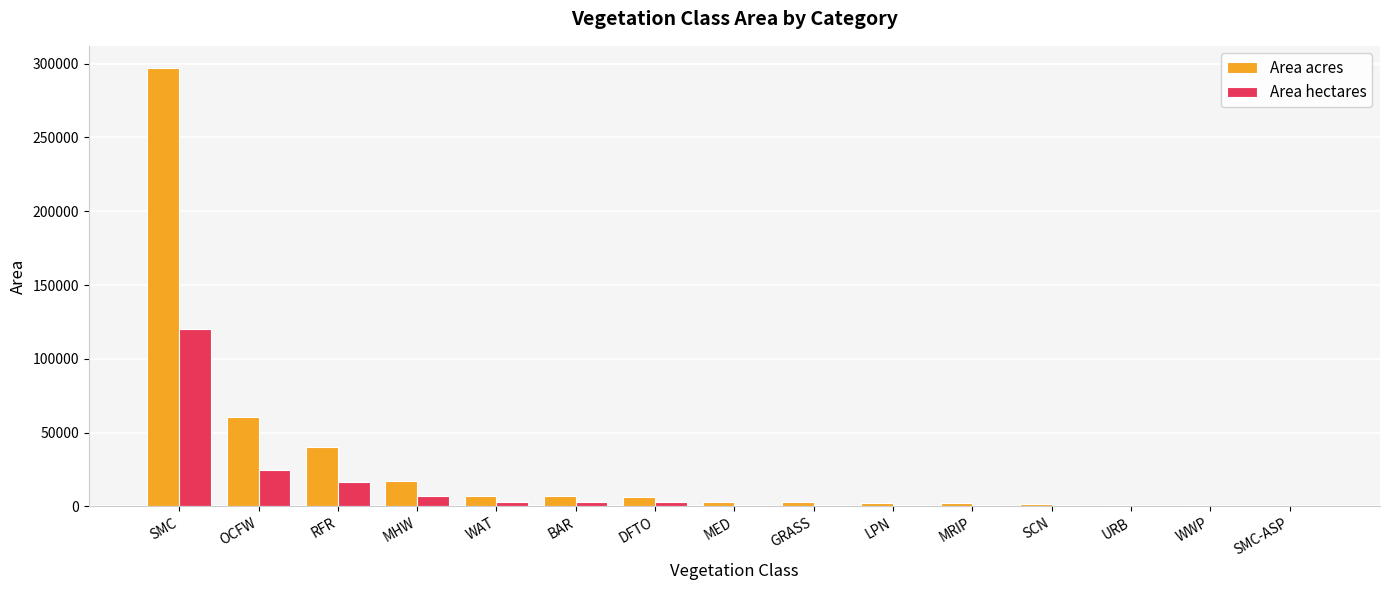

Which series changed the most between OCFW and SMC-ASP?

Area acres